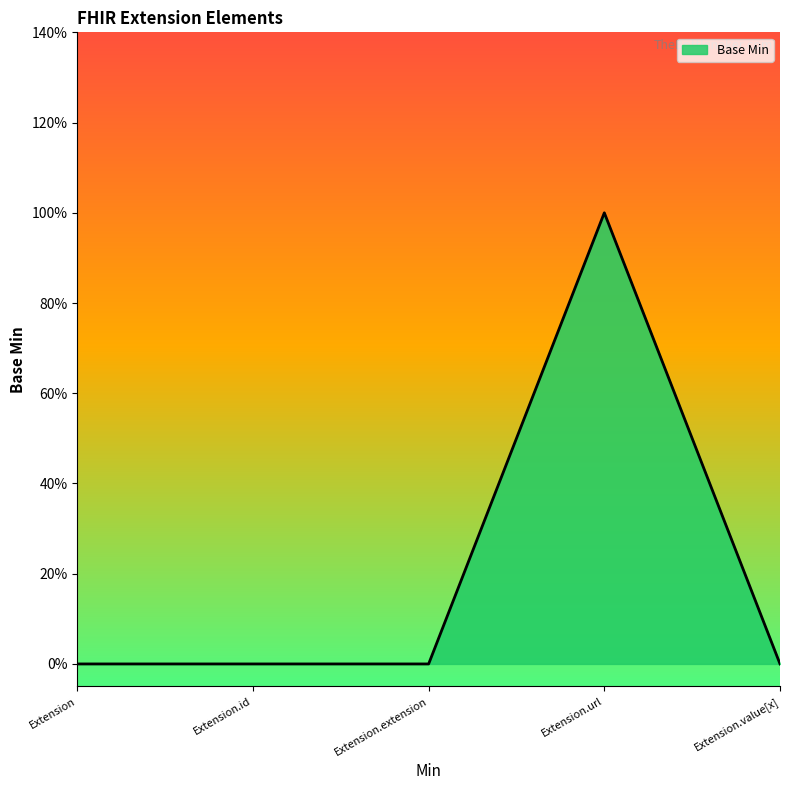

Which has a higher value, Extension or Extension.url?

Extension.url